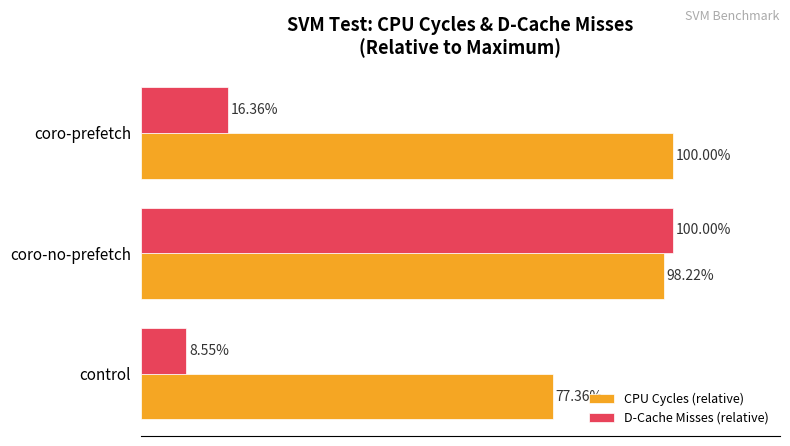

List the series in order of their overall mean, highest first.

CPU Cycles (relative), D-Cache Misses (relative)